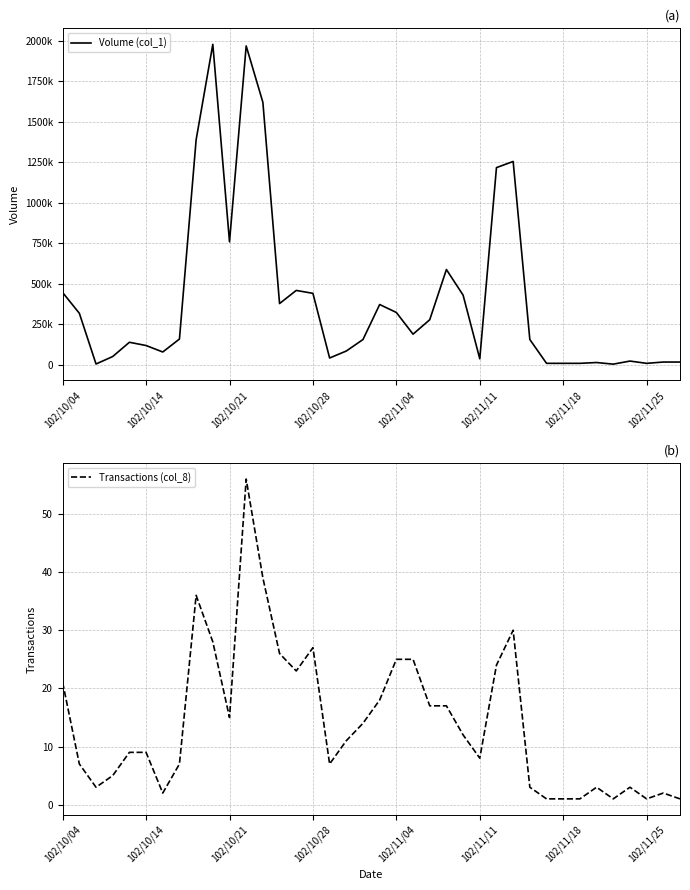

How many lines are shown in the chart?

2